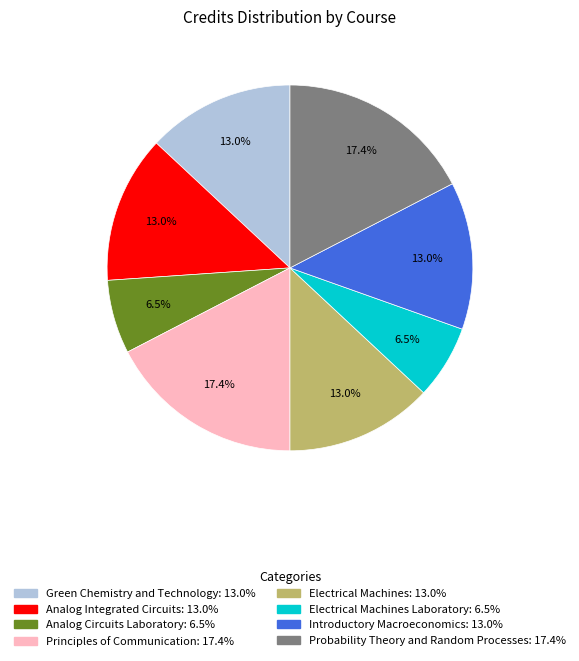

Does any single category account for the majority?

No